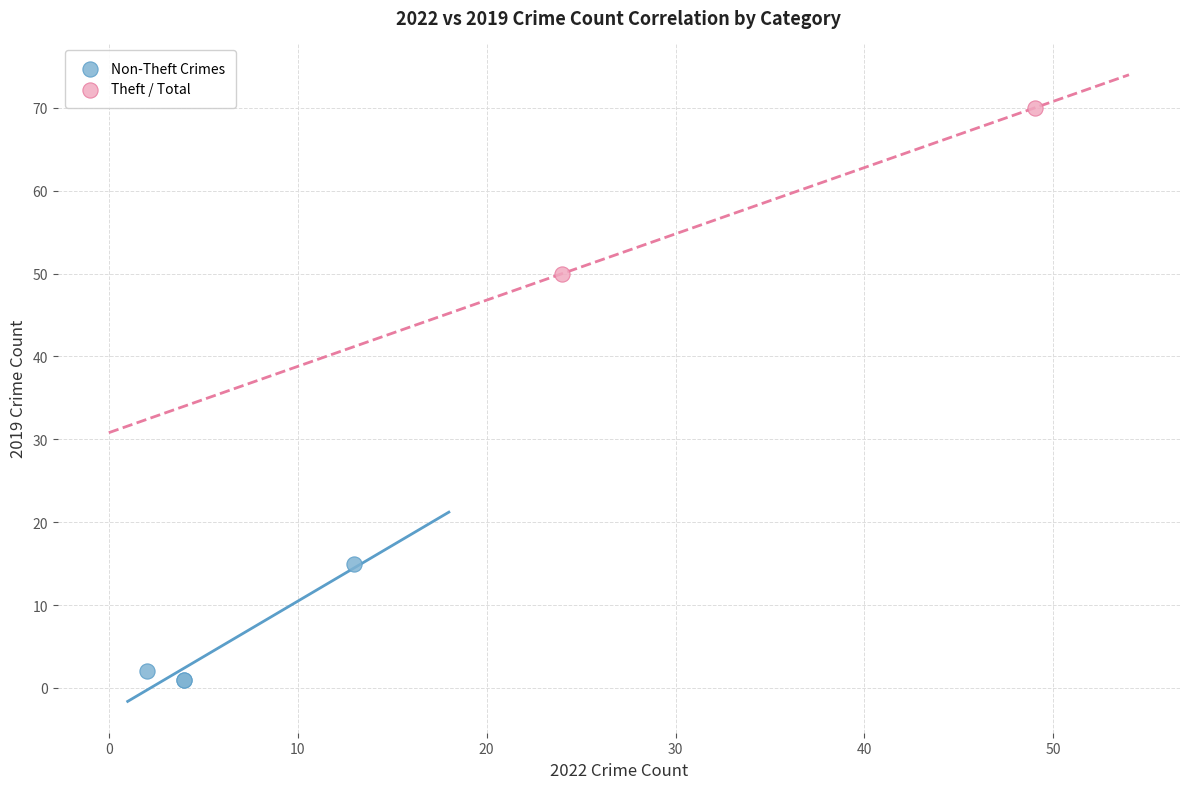

Which series has the largest Y range (max minus min)?

Theft / Total